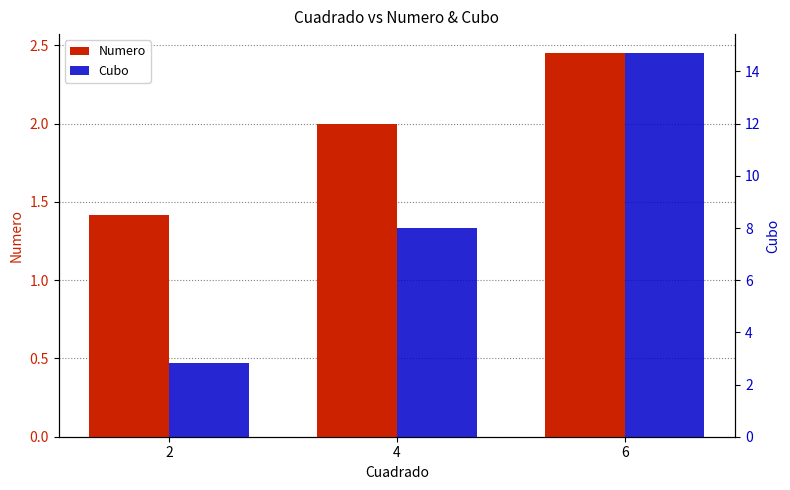

Rank the series by their average value, from lowest to highest.

Numero, Cubo